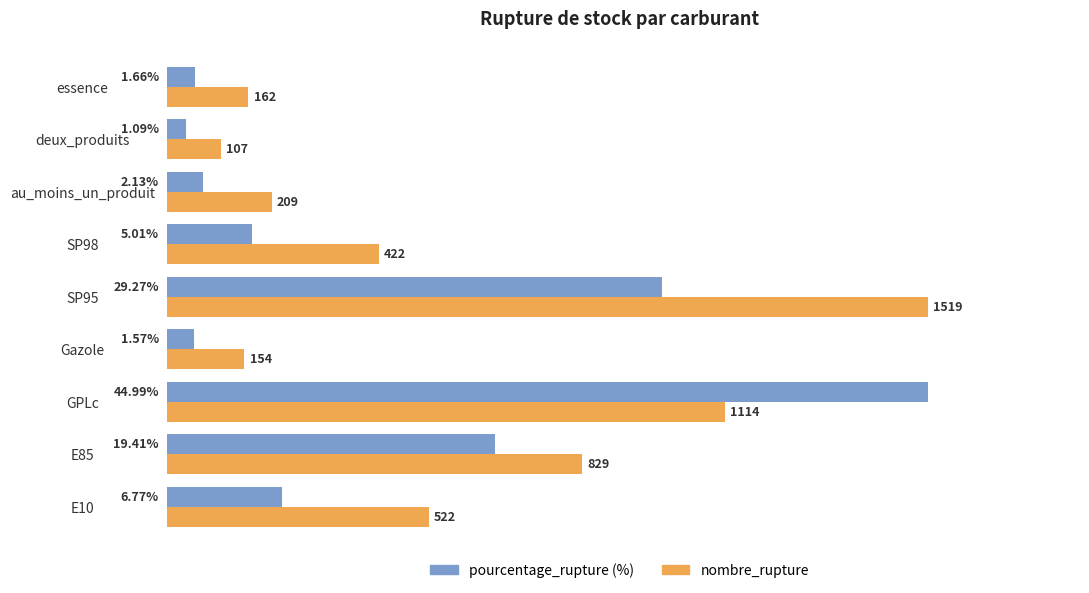

At which category does the chart reach its minimum across all series?

deux_produits